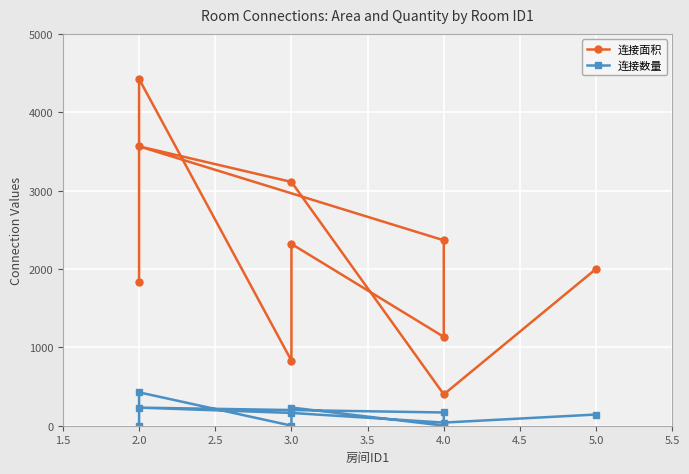

At which category is the sum across all series the highest?

2.0